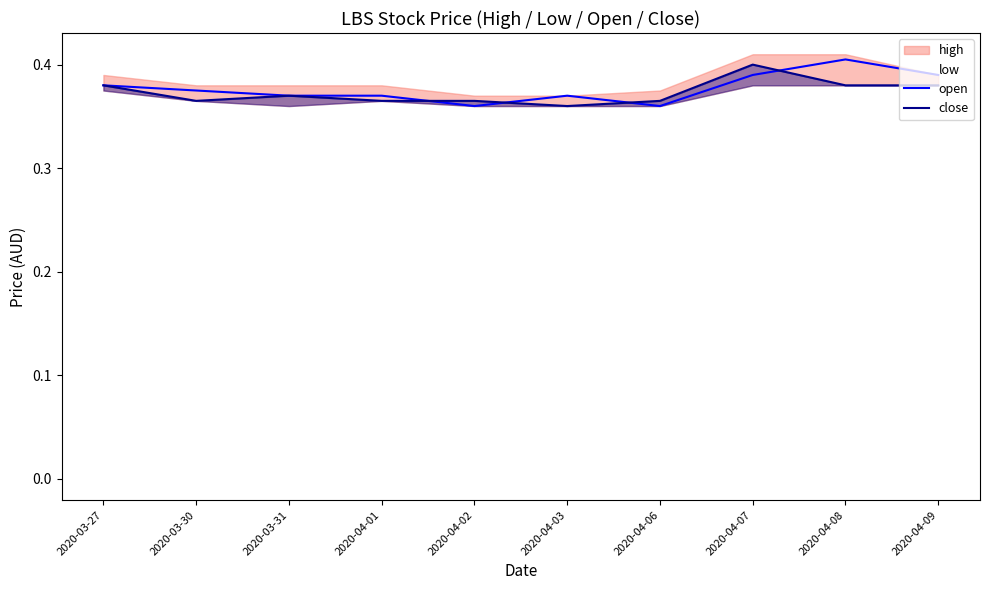

The open series shows 0.4 at 2020-04-06. True or false?

True